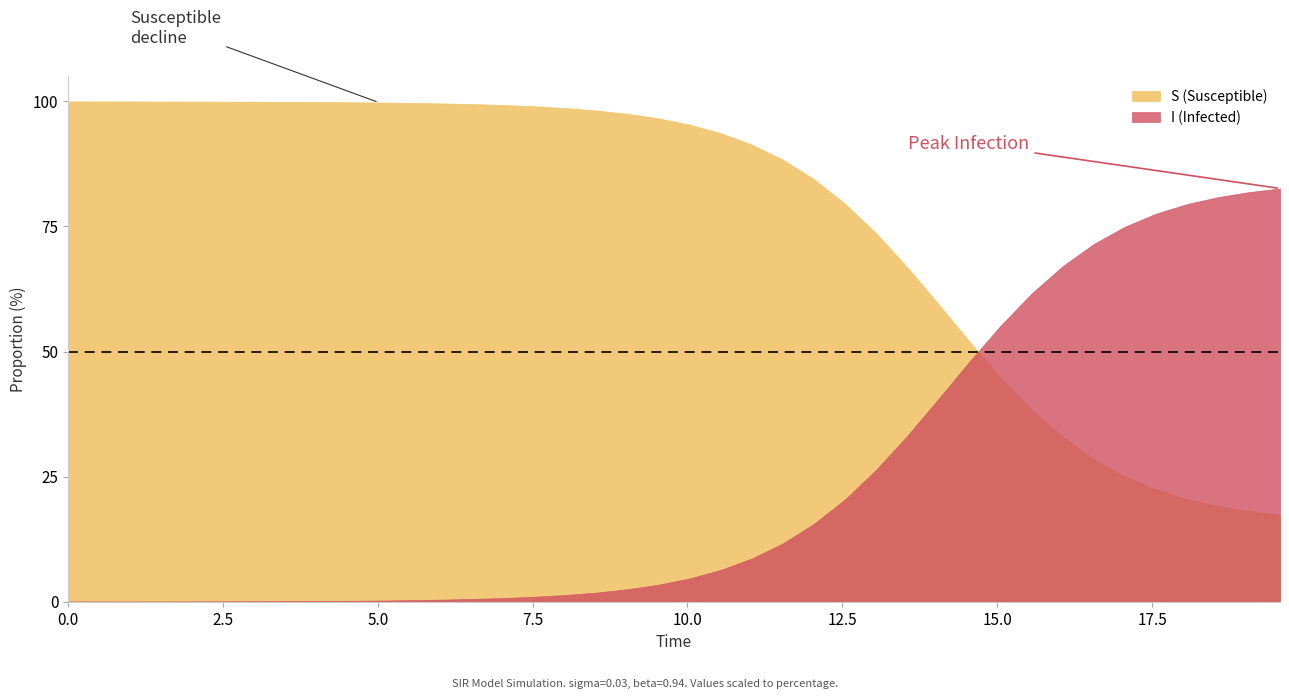

The value of I at 9 is 0.0. True or false?

False